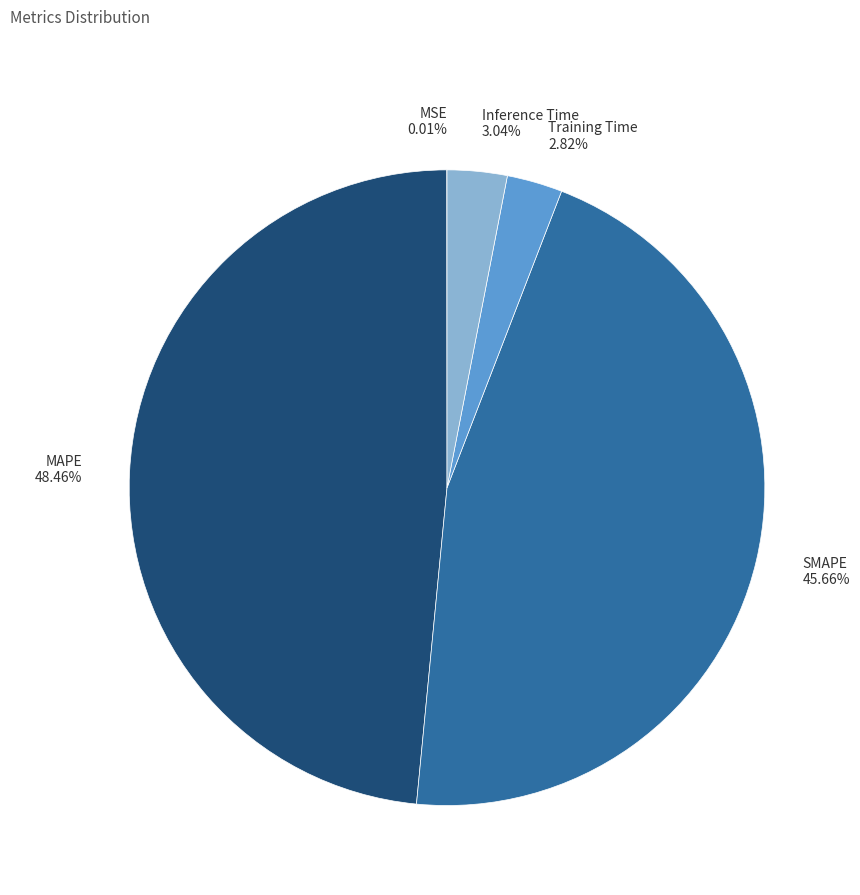

Is there any slice that represents more than half of the pie?

No